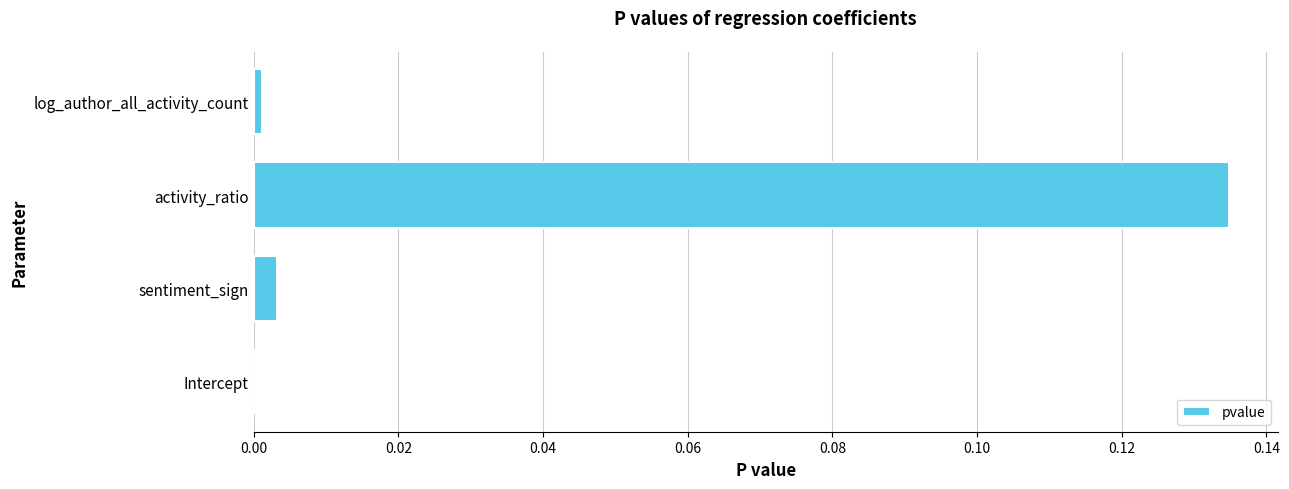

Which has a higher value, Intercept or activity_ratio?

activity_ratio